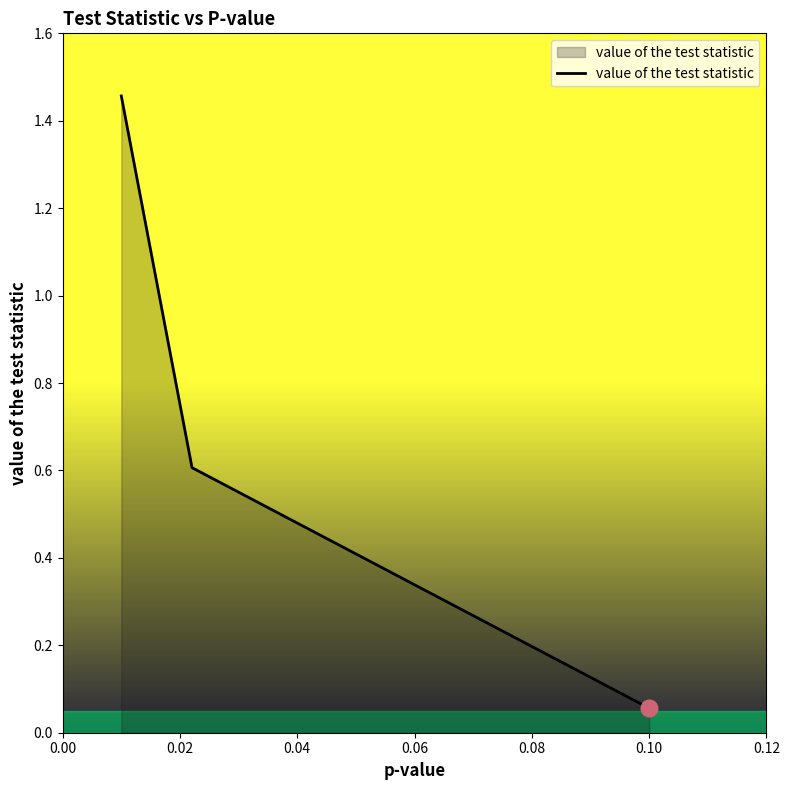

What is the average value?

0.7